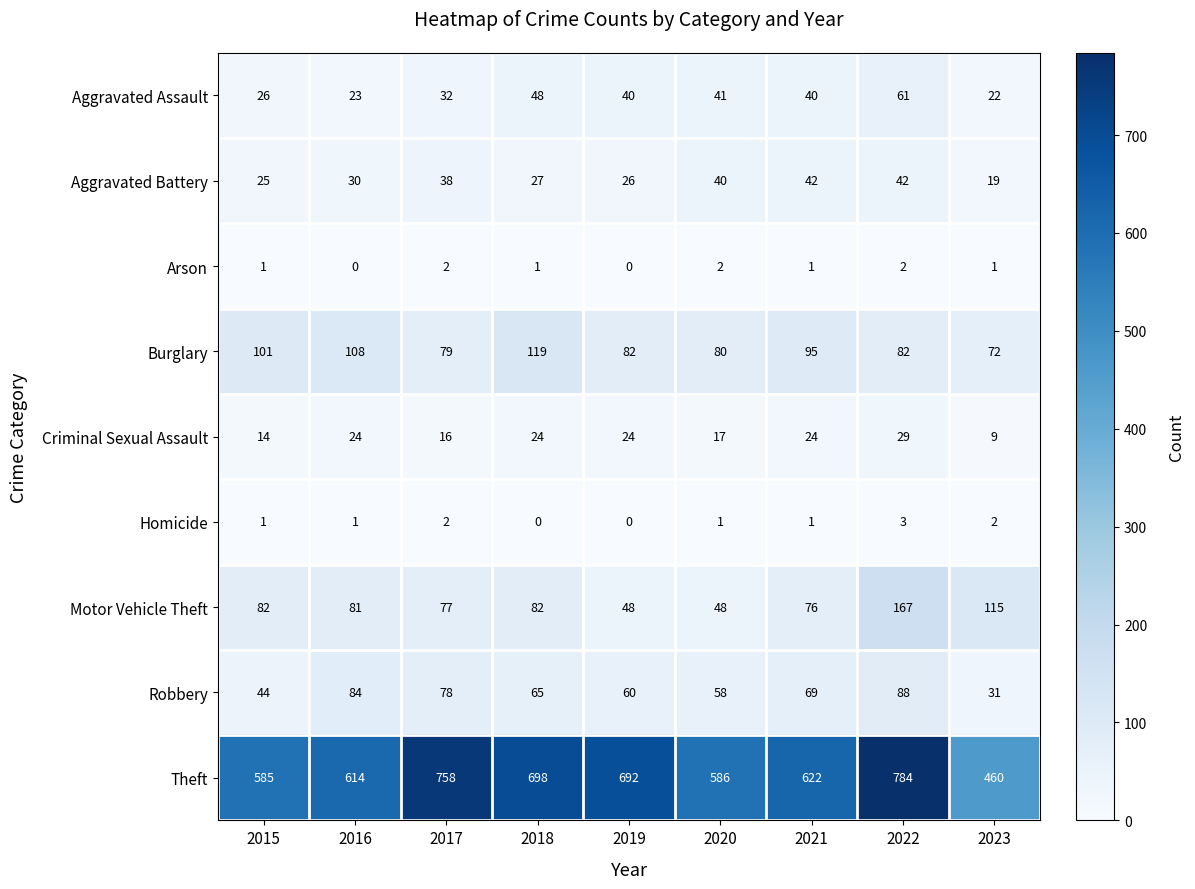

Which category has the highest value in the Aggravated Assault series?

2022